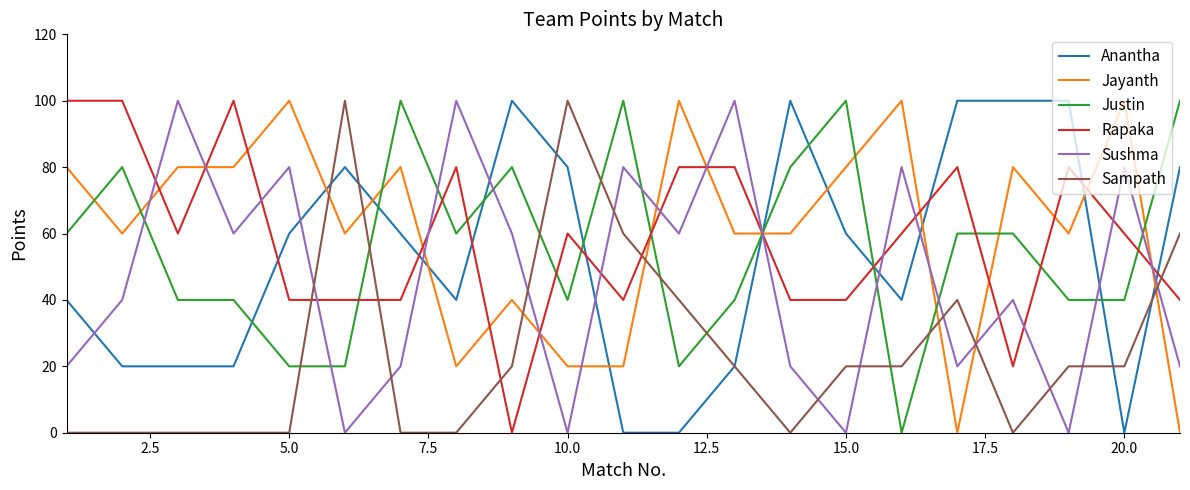

How many lines are shown in the chart?

6